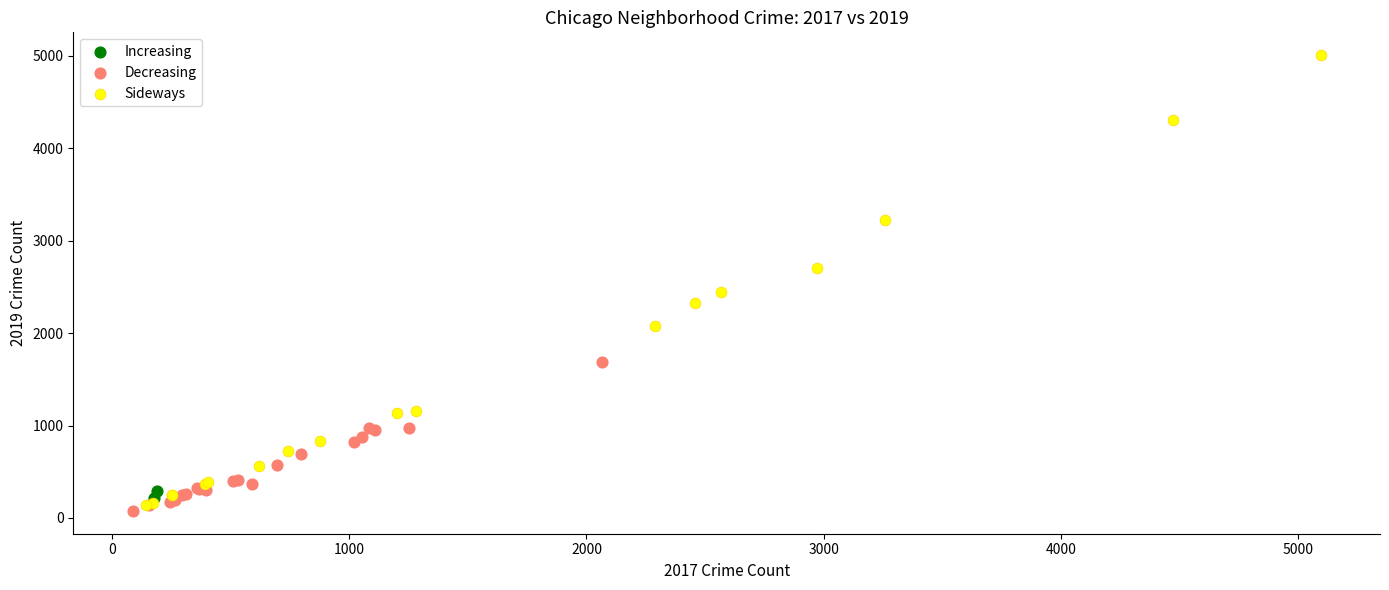

What are all the series names shown in the legend?

Increasing, Decreasing, Sideways